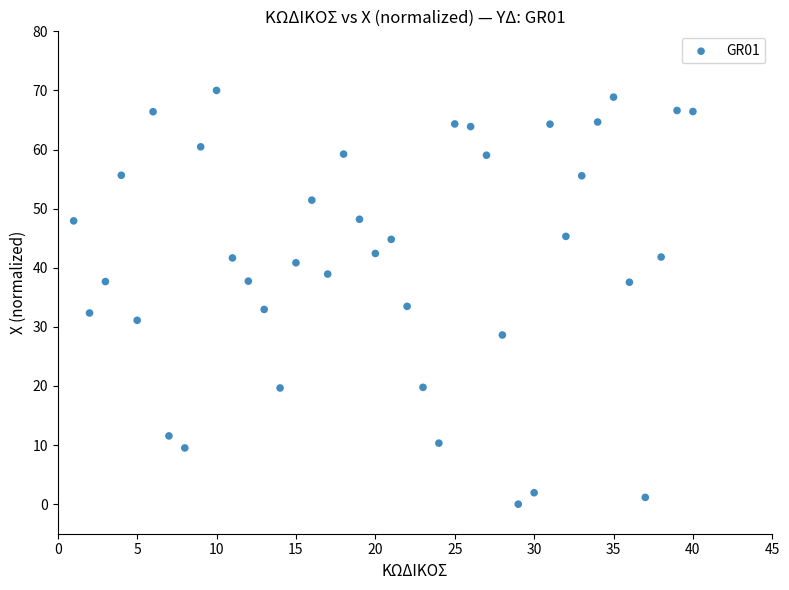

What is the range of Y values (max minus min)?

70.0